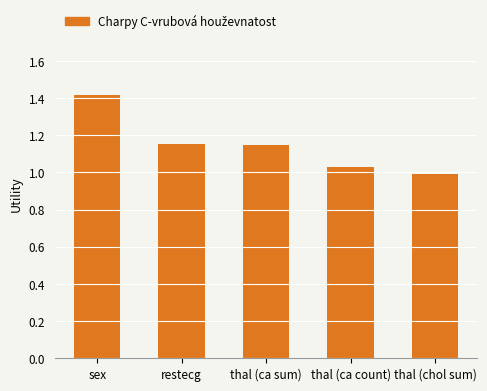

Which has a higher value, thal (ca sum) or sex?

sex